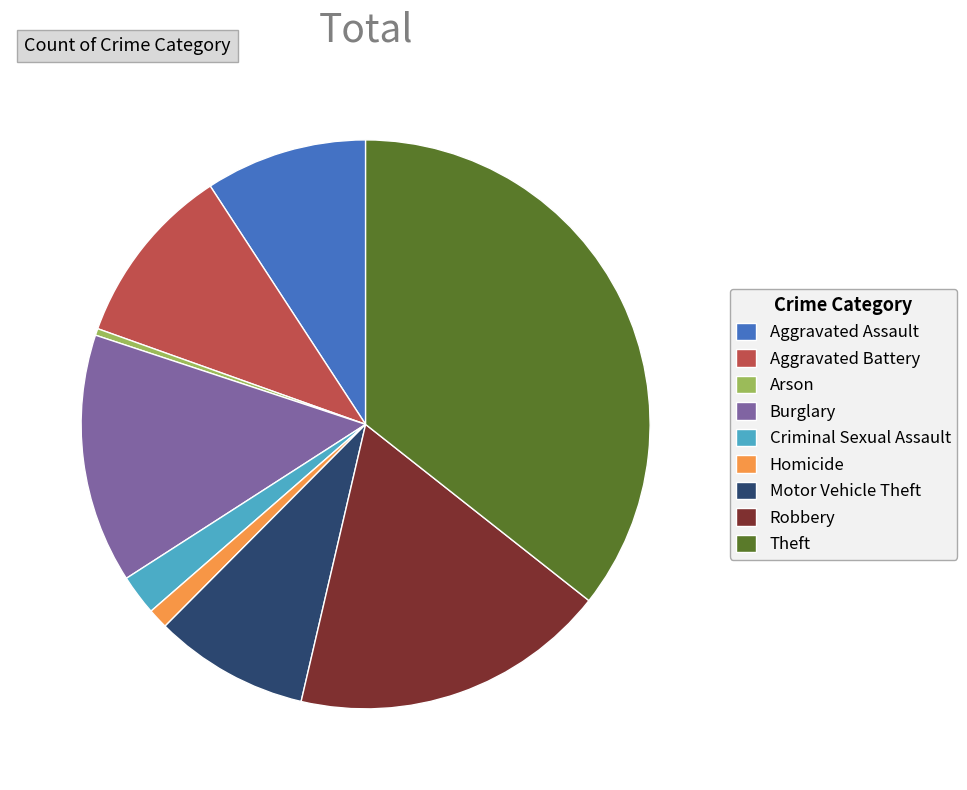

Which category has the biggest portion of the pie?

Theft